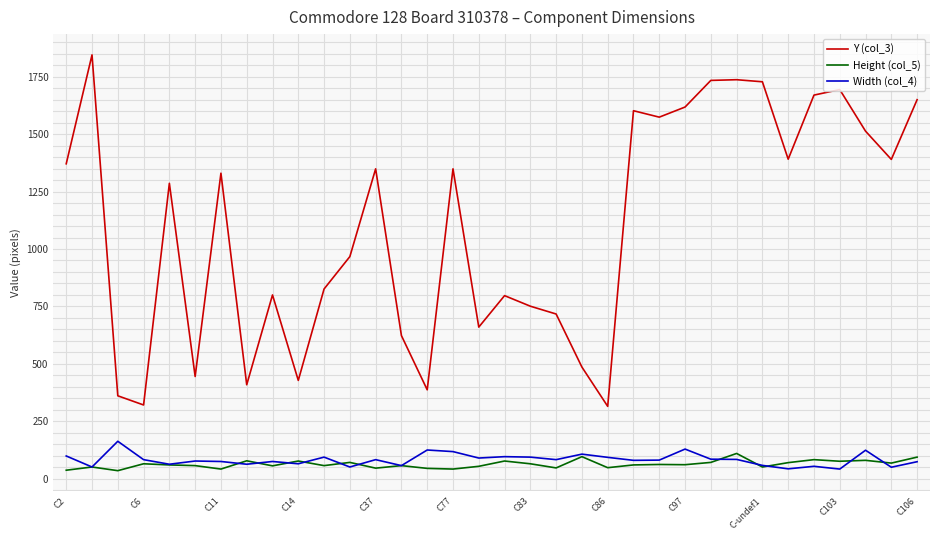

What is the highest value of the Width (col_4) series?

163